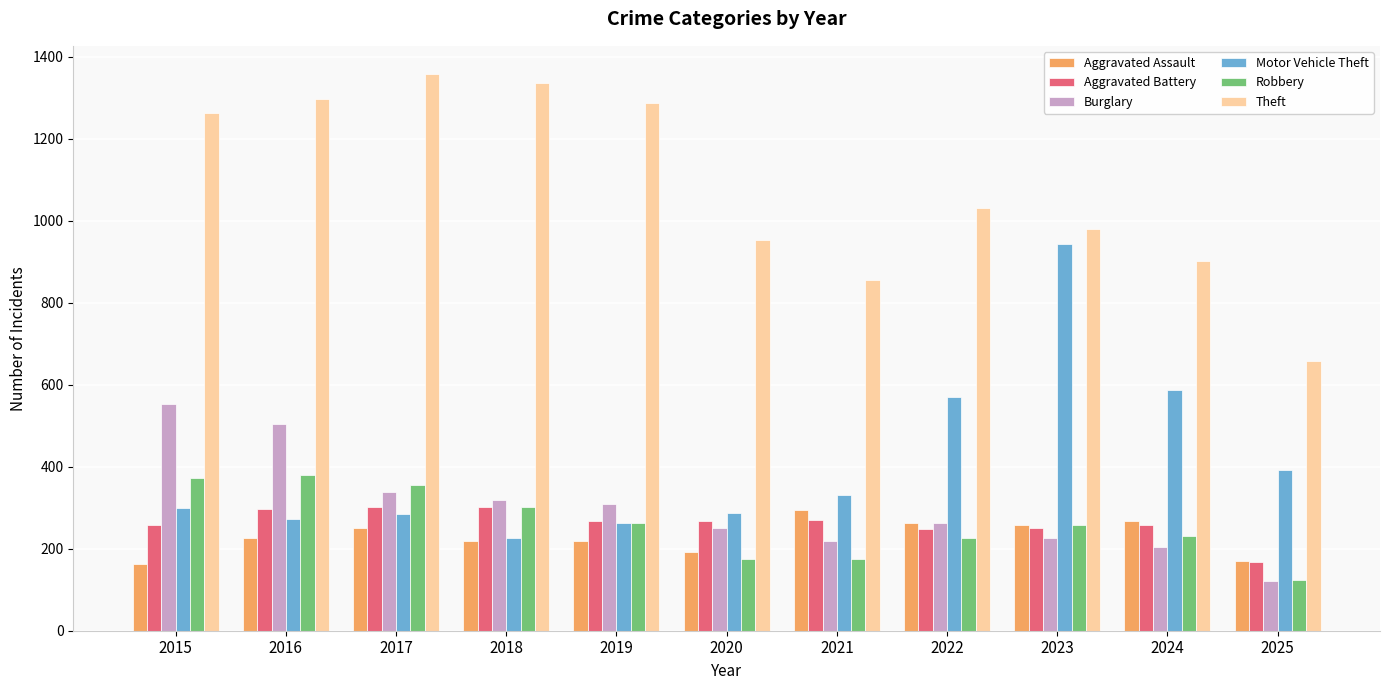

The Burglary series shows 225 at 2023. True or false?

True